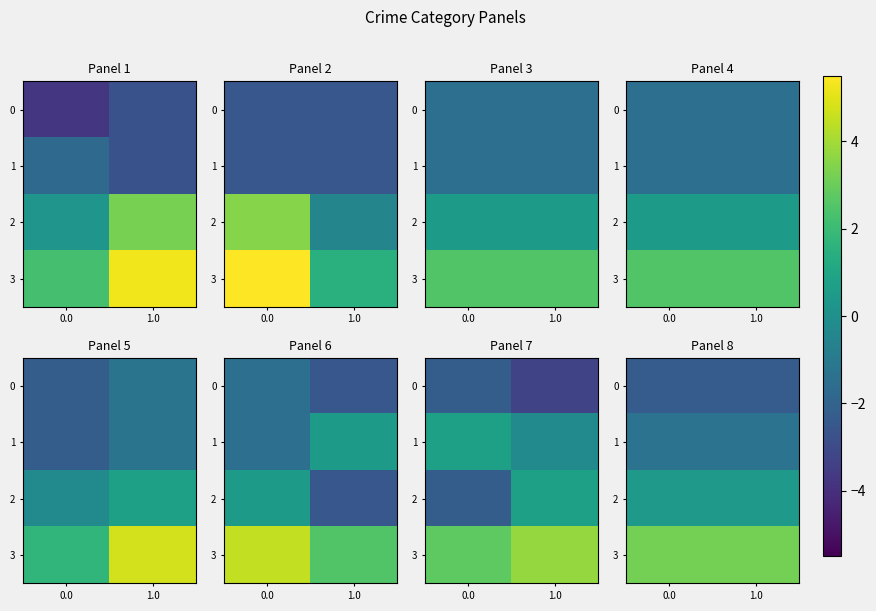

What is the sum of the 1 values at 1.0 and 0.0?

-2.6